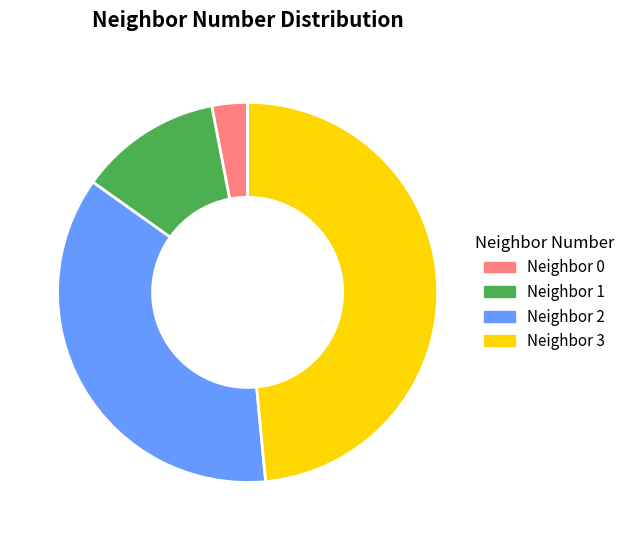

How many segments does this pie chart have?

4